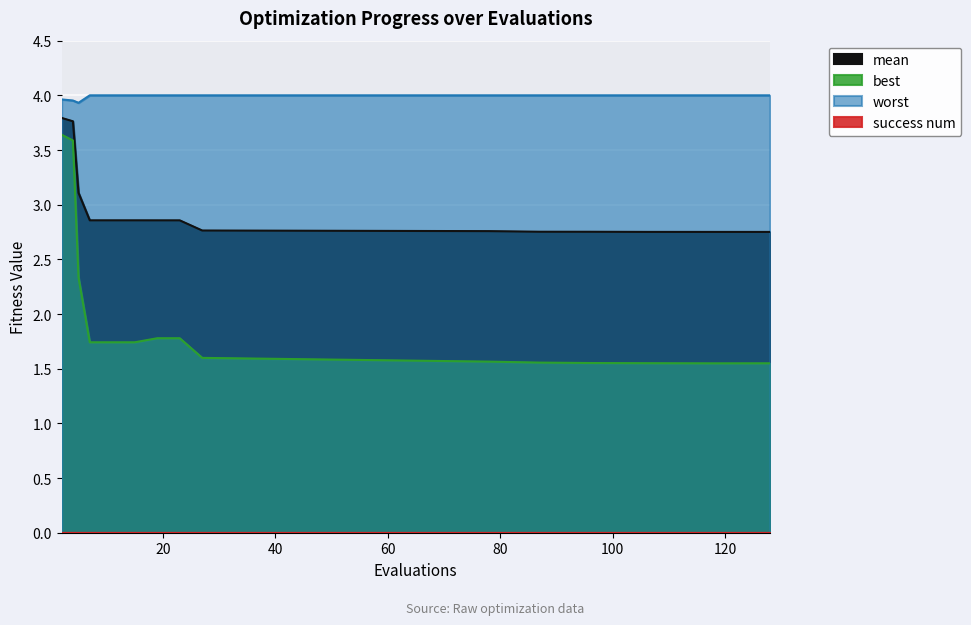

Reading left to right, list all the values displayed in this chart.

mean: 2=3.8	4=3.8	5=3.1	7=2.9	11=2.9	15=2.9	19=2.9	23=2.9	27=2.8	78=2.8	87=2.8	96=2.8	106=2.8	118=2.8	128=2.8
best: 2=3.6	4=3.6	5=2.3	7=1.7	11=1.7	15=1.7	19=1.8	23=1.8	27=1.6	78=1.6	87=1.6	96=1.6	106=1.6	118=1.5	128=1.5
worst: 2=4.0	4=4.0	5=3.9	7=4.0	11=4.0	15=4.0	19=4.0	23=4.0	27=4.0	78=4.0	87=4.0	96=4.0	106=4.0	118=4.0	128=4.0